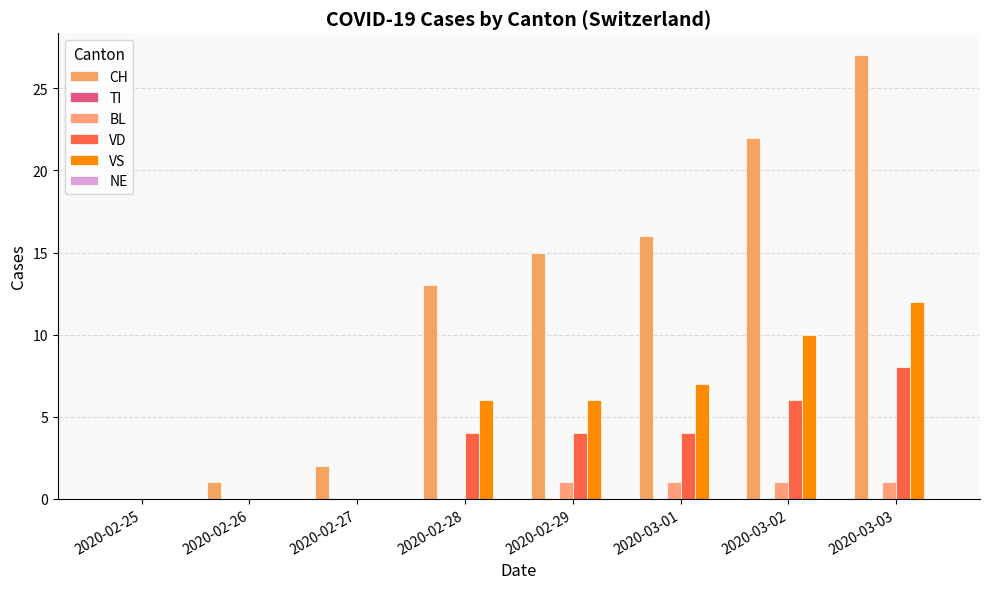

Count the number of categories in the chart.

8